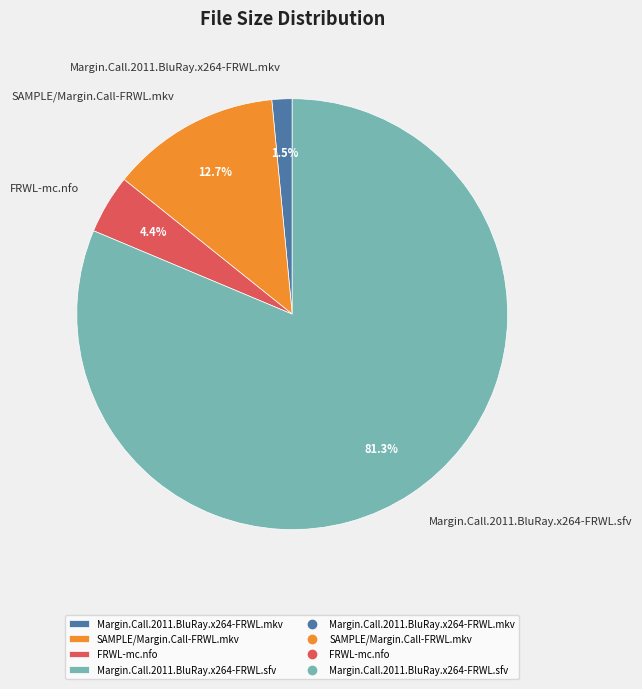

Count the number of slices in the pie.

4